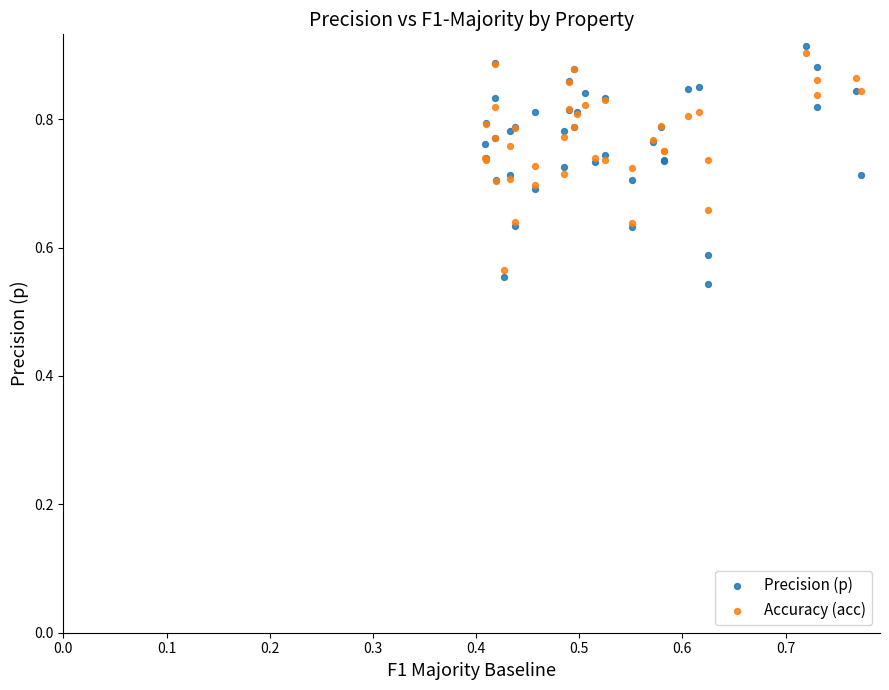

Which series has the largest Y range (max minus min)?

Precision (p)